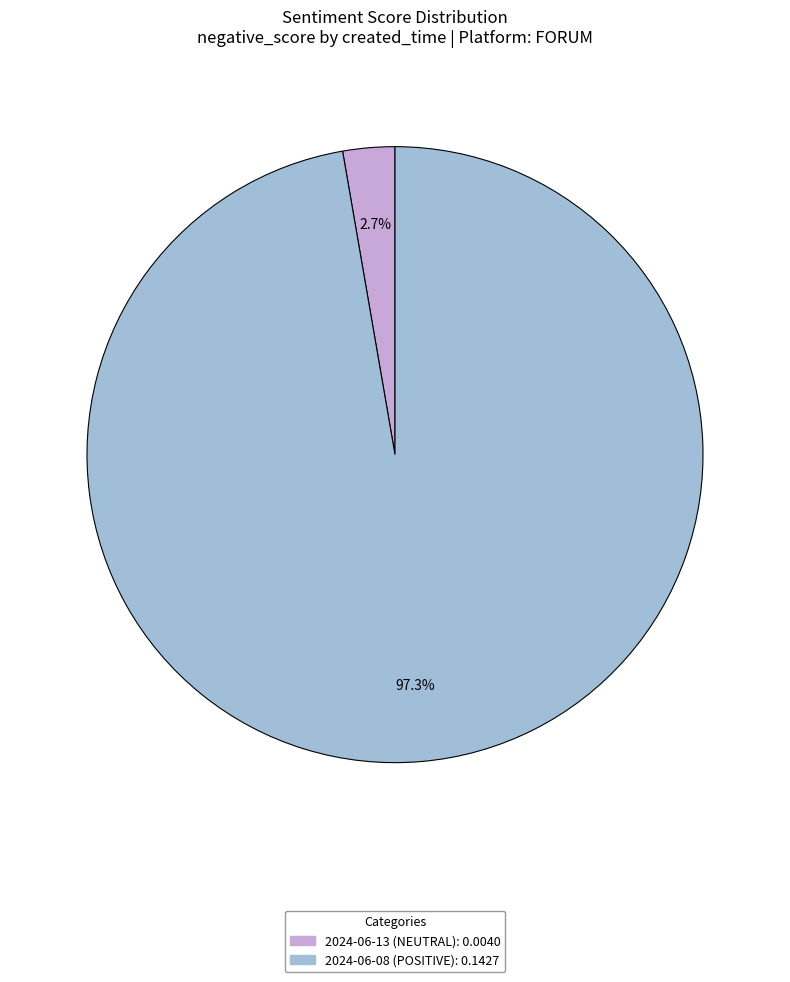

What portion of the pie excludes 2024-06-08 (POSITIVE)?

2.7%